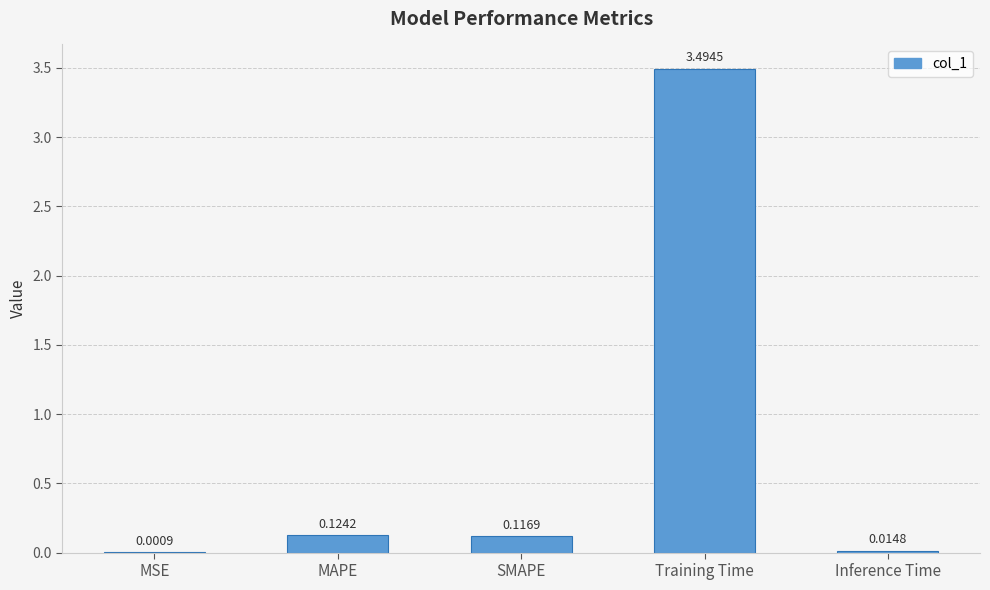

Does the chart contain stacked bars?

No